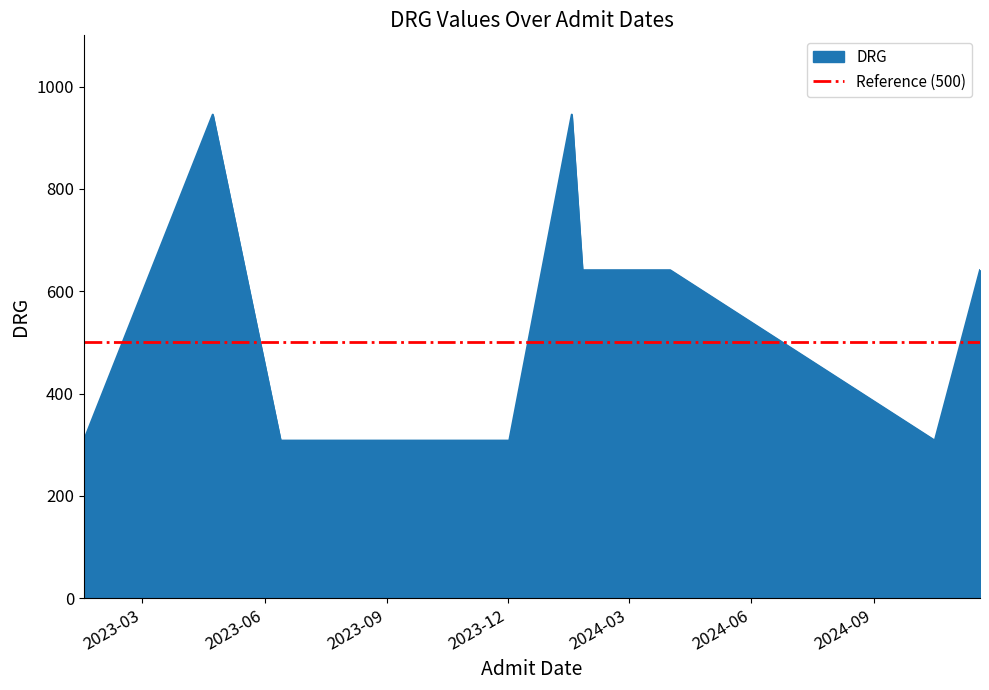

At which category does the chart reach its peak across all series?

2023-04-23